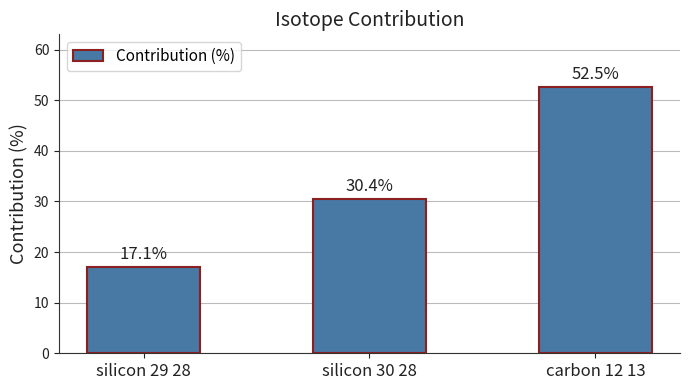

Which category has the lowest value across all series?

silicon 29 28